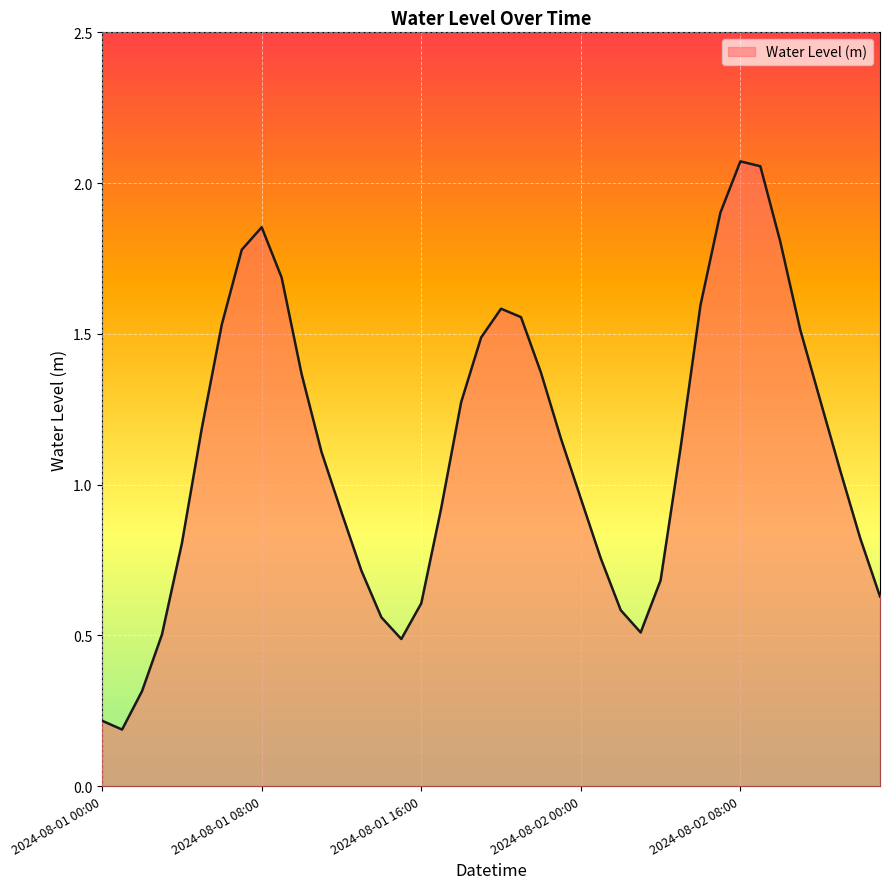

Which category has the lowest value across all series?

2024-08-01 01:00